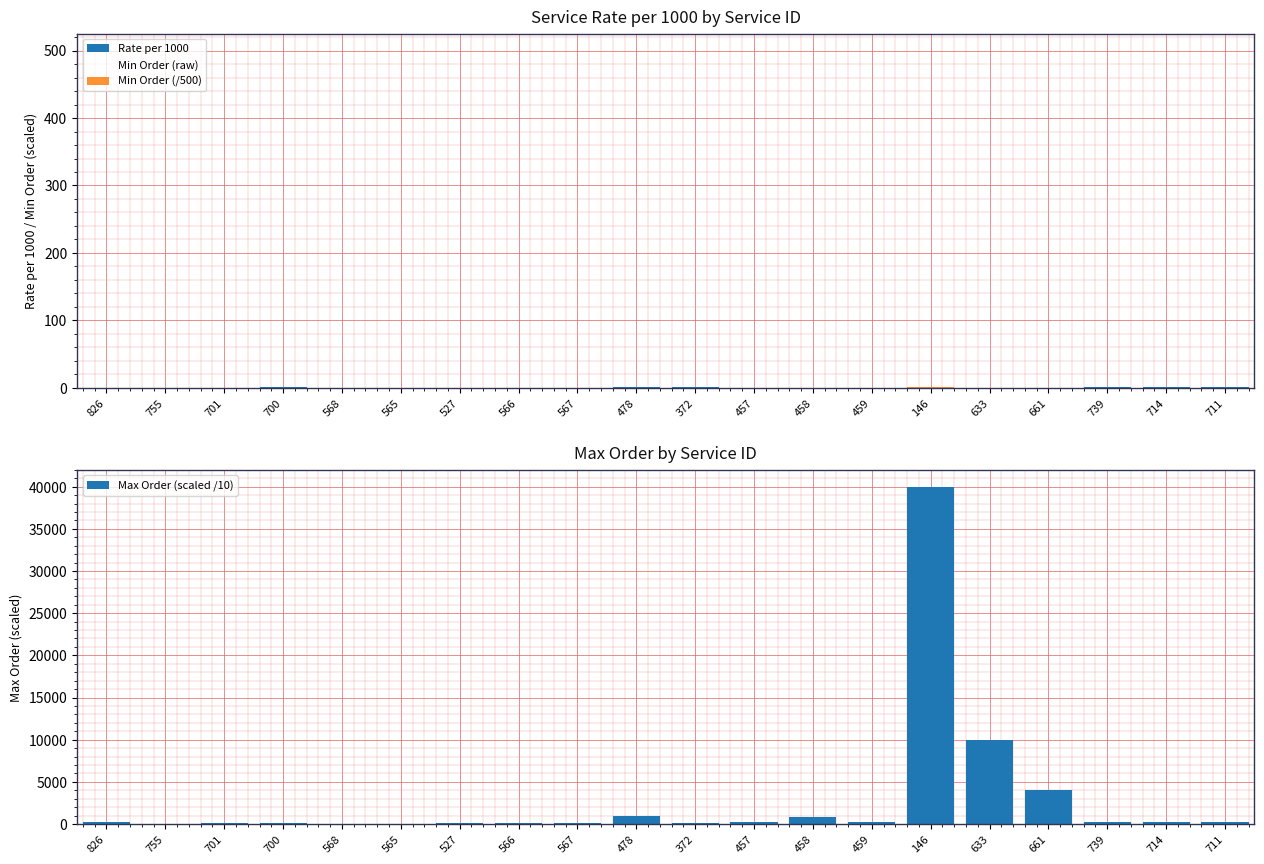

List the labels in order of Rate per 1000 value, smallest first.

457, 146, 459, 633, 568, 661, 458, 565, 527, 566, 567, 826, 755, 701, 700, 739, 478, 372, 714, 711